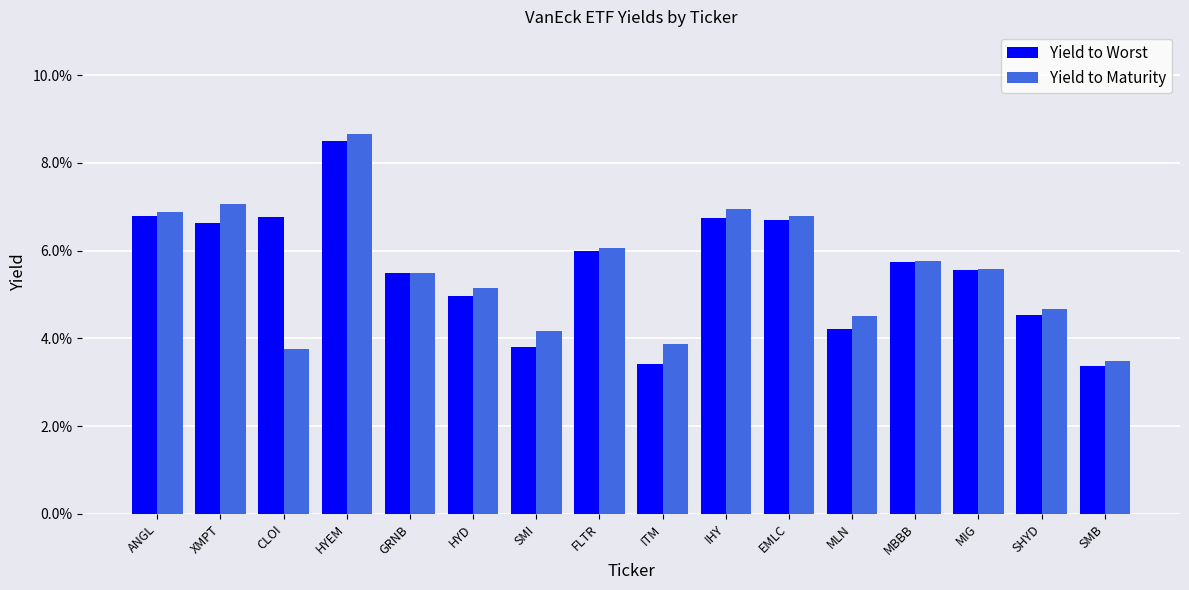

Which category has the lowest value in the Yield to Worst series?

SMB